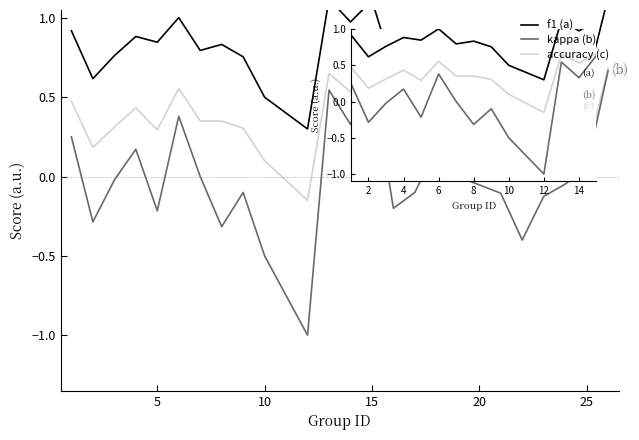

Rank the series by their maximum value, from highest to lowest.

f1 (a), accuracy (c), kappa (b)